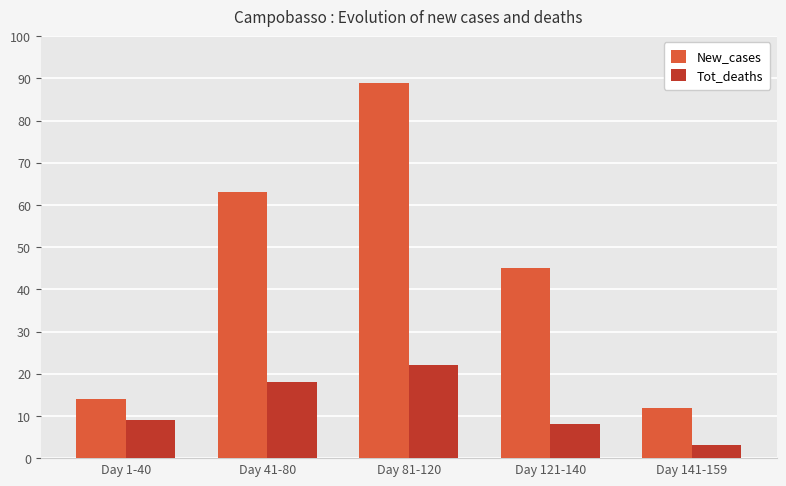

What position from the left is Day 41-80?

2